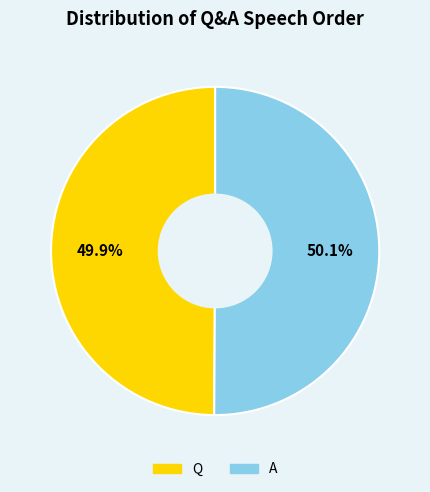

To the nearest percent, what is the combined percentage of Q and A?

100%